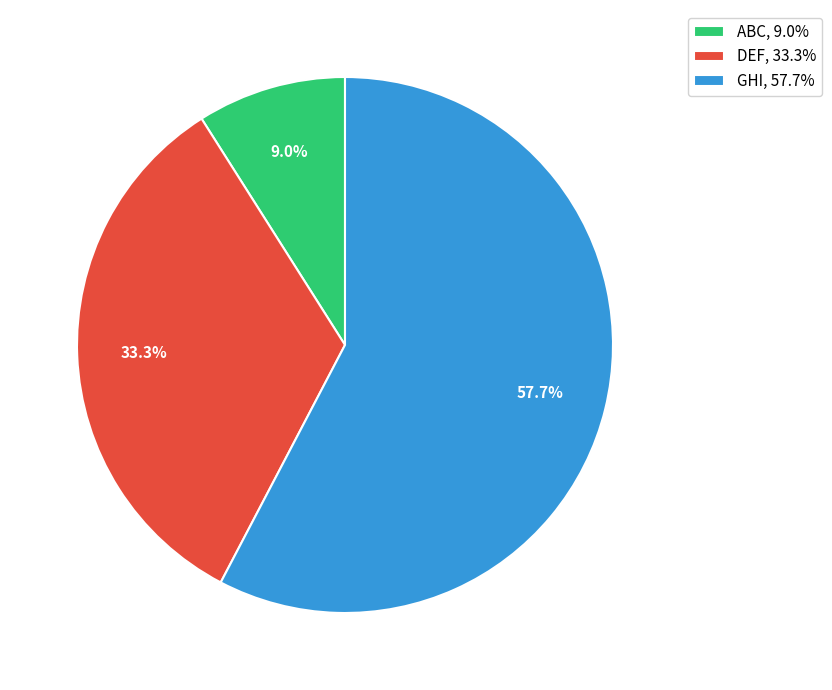

Does any single category account for the majority?

Yes